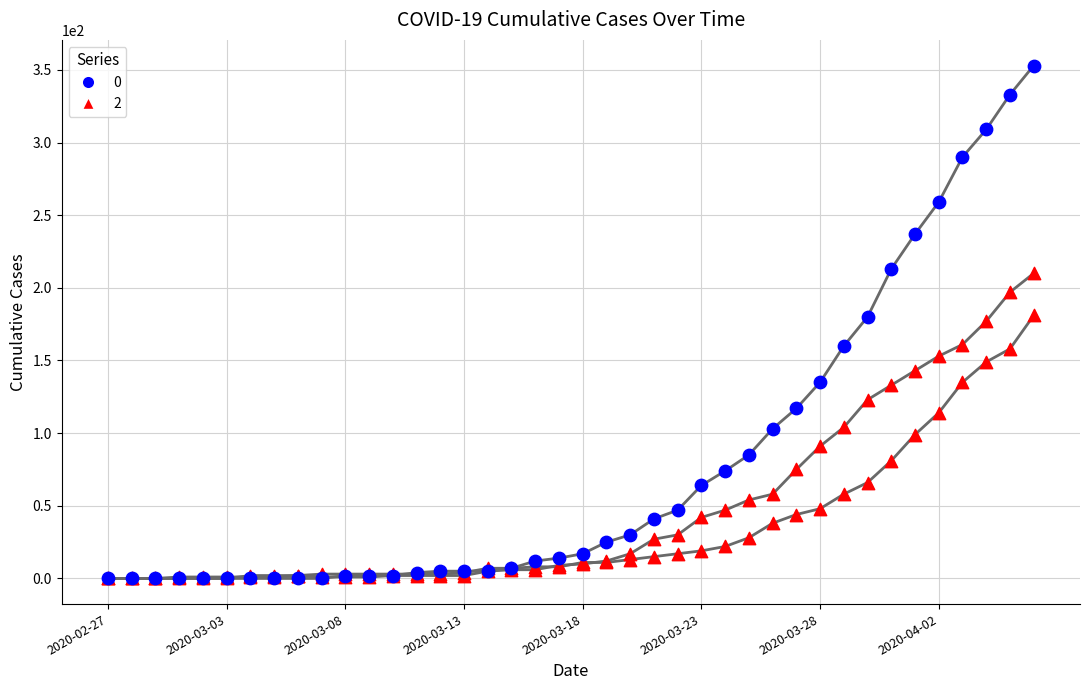

At which category is the sum across all series the highest?

2020-04-06